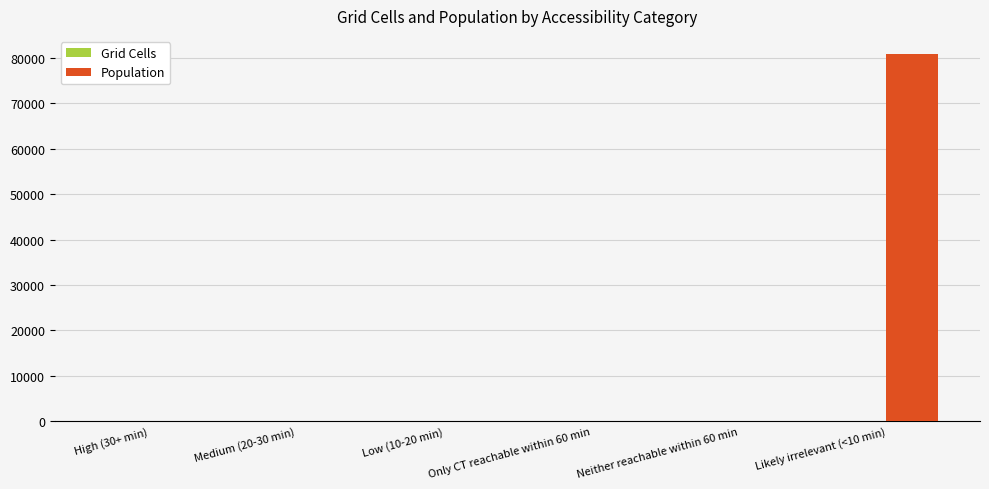

What is the sum of all Population values?

80819